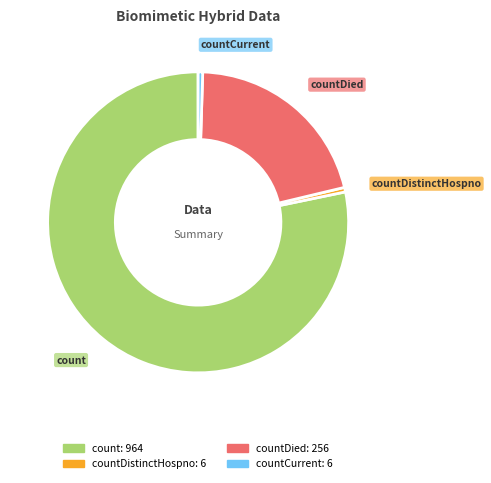

Is there any slice that represents more than half of the pie?

Yes